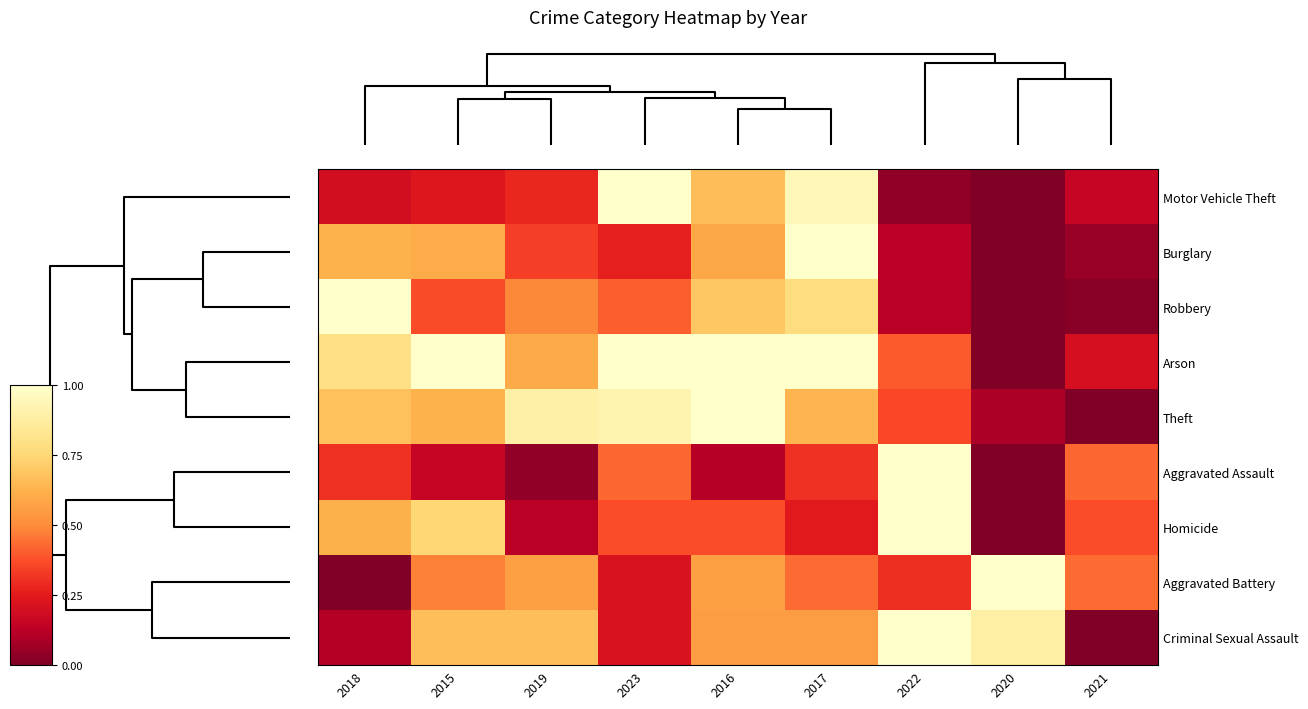

Reading left to right, what are all the values shown in this chart?

Motor Vehicle Theft: 2018=0.2	2015=0.2	2019=0.3	2023=1.0	2016=0.7	2017=0.9	2022=0.0	2020=0.0	2021=0.2
Burglary: 2018=0.6	2015=0.6	2019=0.3	2023=0.3	2016=0.6	2017=1.0	2022=0.1	2020=0.0	2021=0.1
Robbery: 2018=1.0	2015=0.4	2019=0.5	2023=0.4	2016=0.7	2017=0.8	2022=0.1	2020=0.0	2021=0.0
Arson: 2018=0.8	2015=1.0	2019=0.6	2023=1.0	2016=1.0	2017=1.0	2022=0.4	2020=0.0	2021=0.2
Theft: 2018=0.7	2015=0.6	2019=0.9	2023=0.9	2016=1.0	2017=0.6	2022=0.4	2020=0.1	2021=0.0
Aggravated Assault: 2018=0.3	2015=0.2	2019=0.0	2023=0.4	2016=0.1	2017=0.3	2022=1.0	2020=0.0	2021=0.4
Homicide: 2018=0.6	2015=0.7	2019=0.1	2023=0.4	2016=0.4	2017=0.2	2022=1.0	2020=0.0	2021=0.4
Aggravated Battery: 2018=0.0	2015=0.5	2019=0.6	2023=0.2	2016=0.6	2017=0.4	2022=0.3	2020=1.0	2021=0.4
Criminal Sexual Assault: 2018=0.1	2015=0.7	2019=0.7	2023=0.2	2016=0.6	2017=0.6	2022=1.0	2020=0.9	2021=0.0